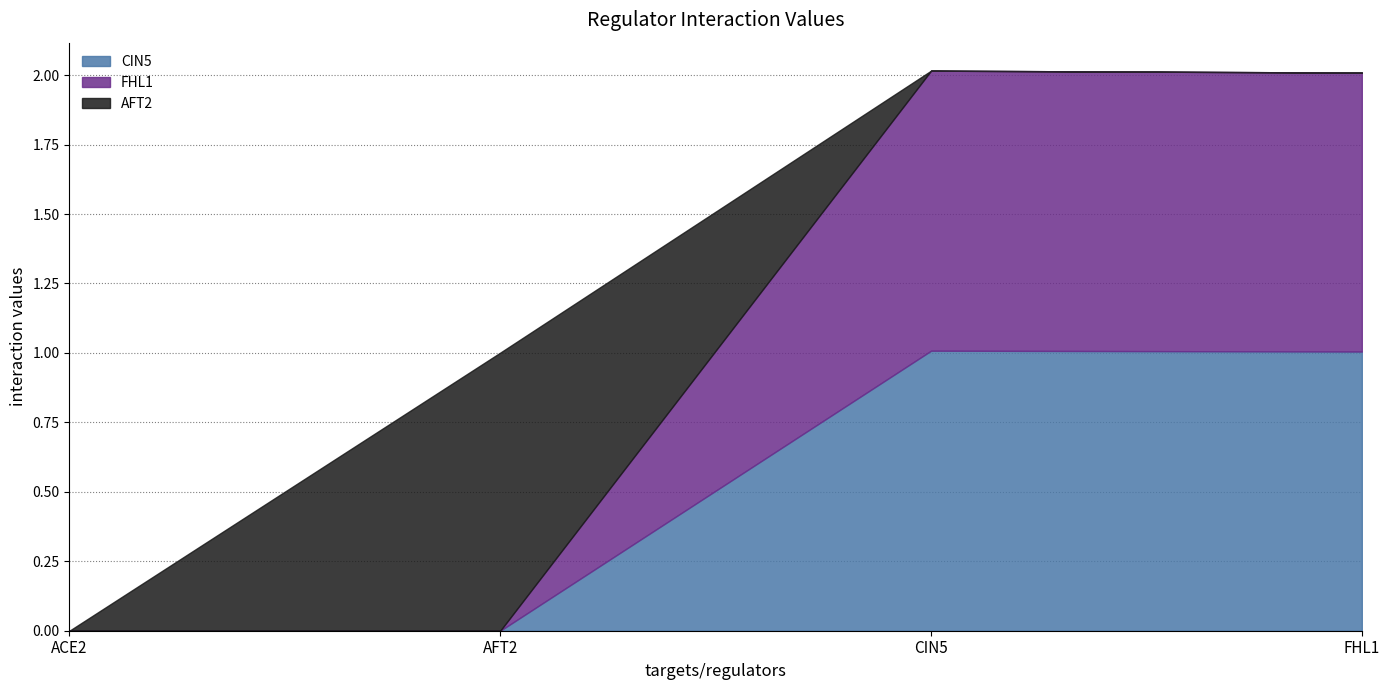

What is the label of the 3rd point from the right?

AFT2